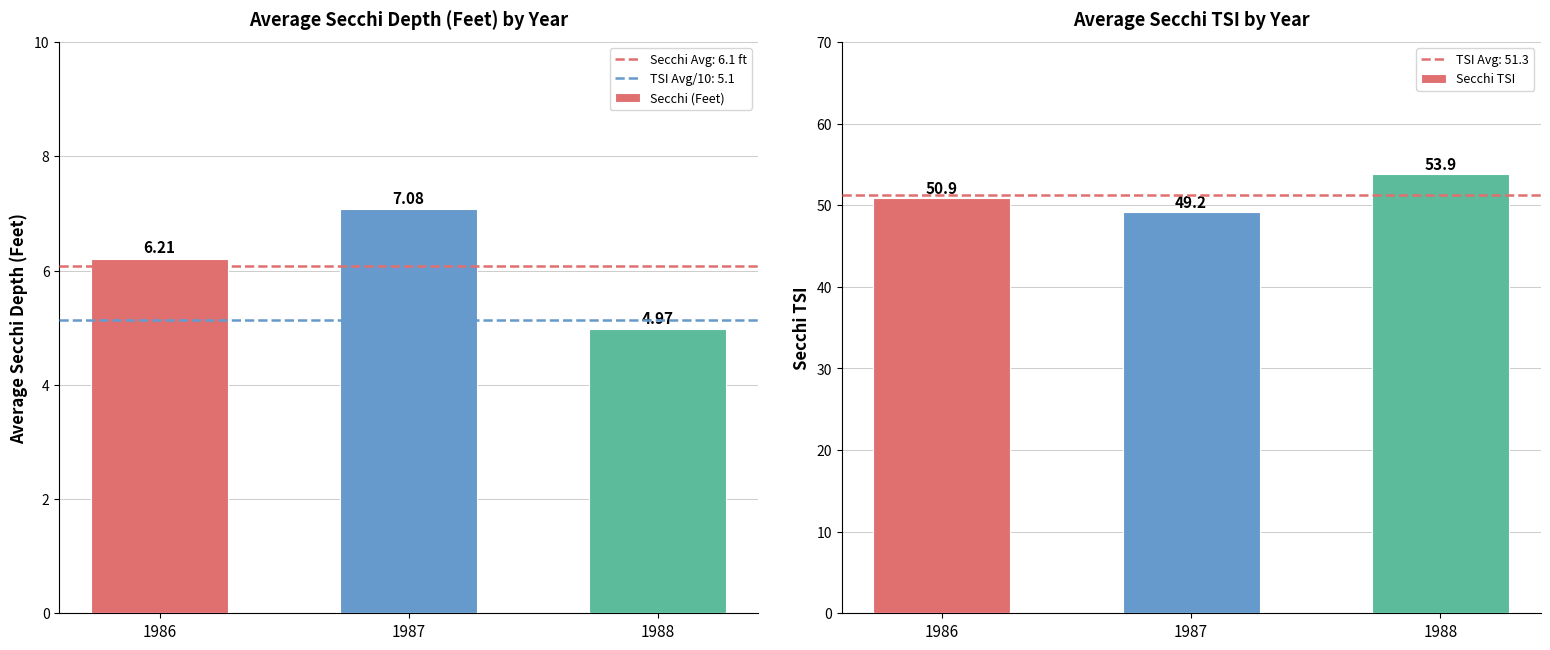

At how many categories does at least one series exceed 17?

3